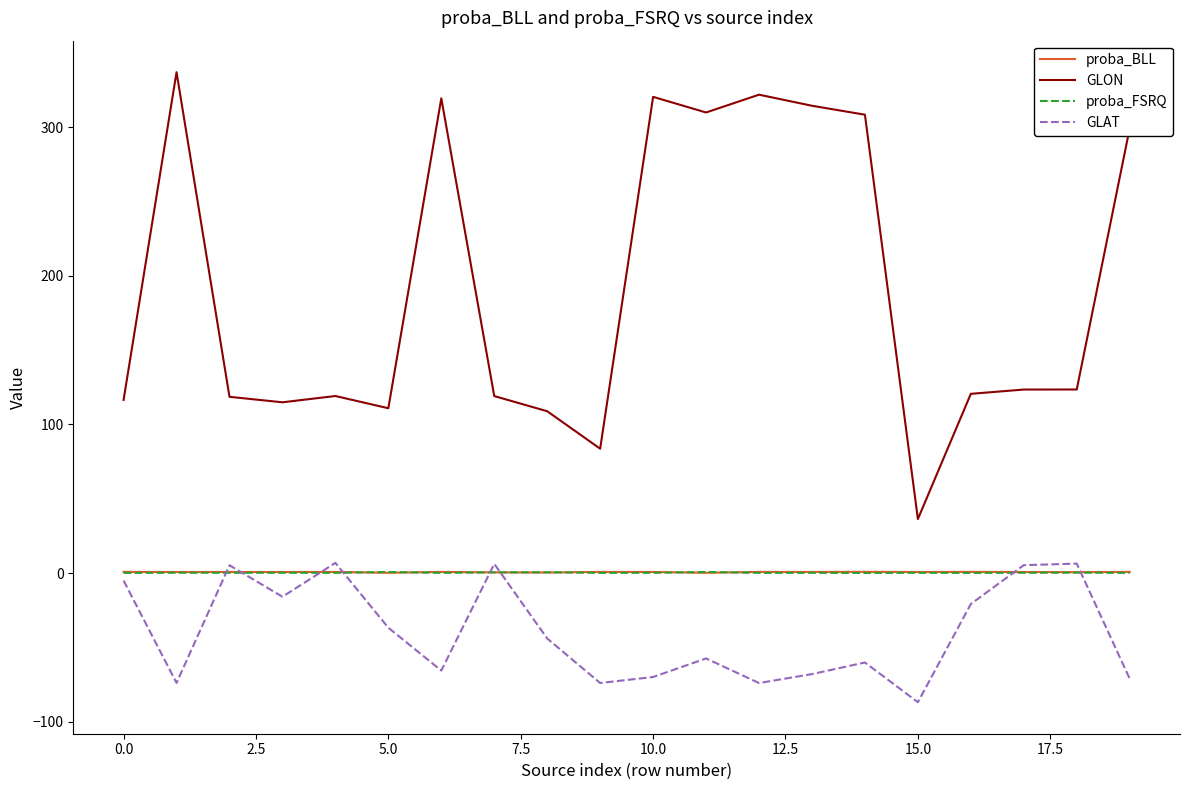

What is the smallest value displayed?

-86.8